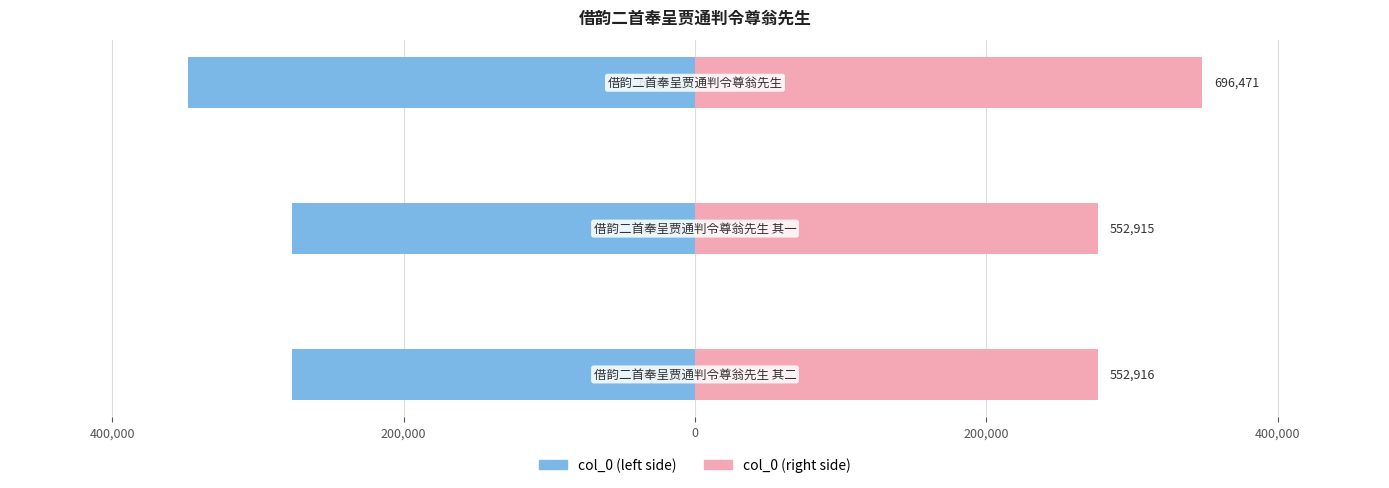

How many groups of bars are there?

3